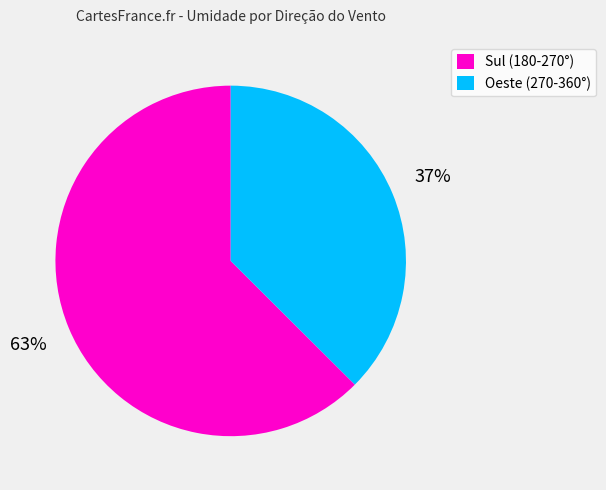

How many slices are in this pie chart?

2